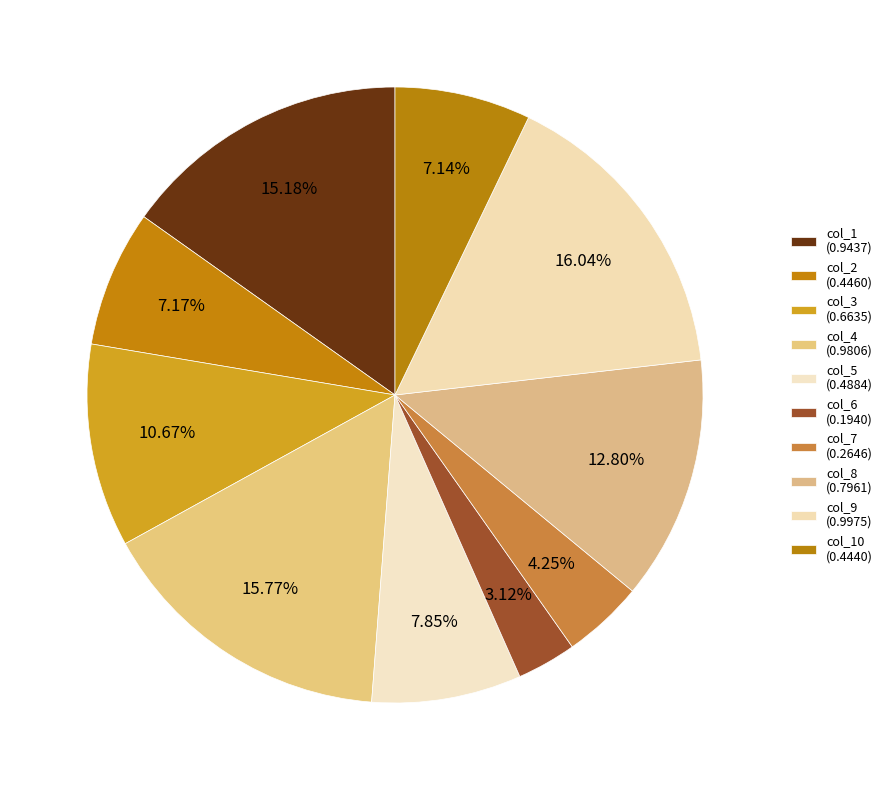

How many segments does this pie chart have?

10